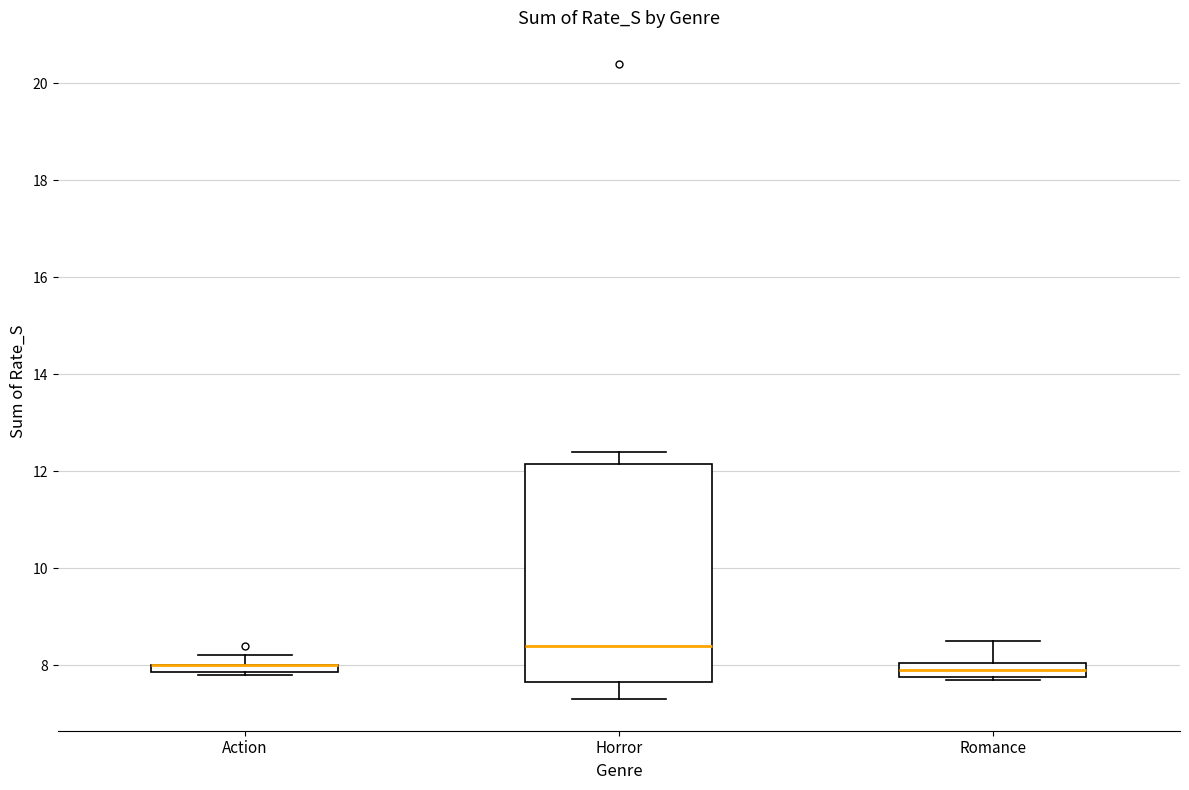

Where is the upper edge of the box for Romance on the y-axis? The values are not printed on the chart, so give them approximately, as read against the axis.

8.0